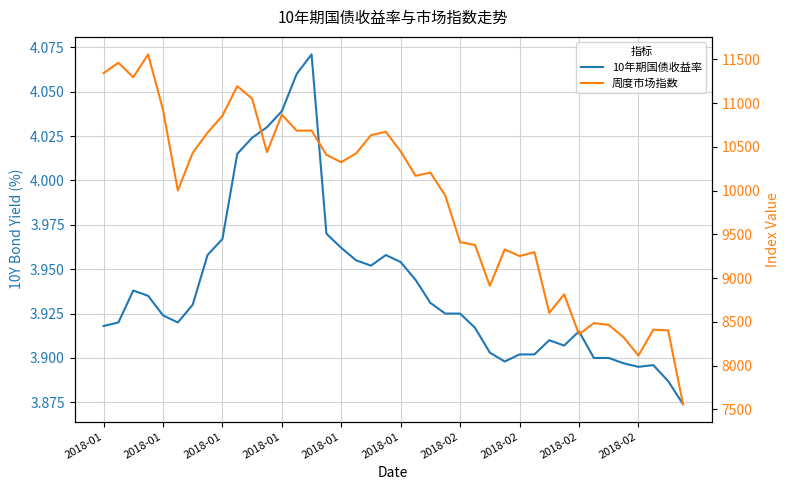

The value of 周度市场指数 at 2018-02 is 3130.2. True or false?

False